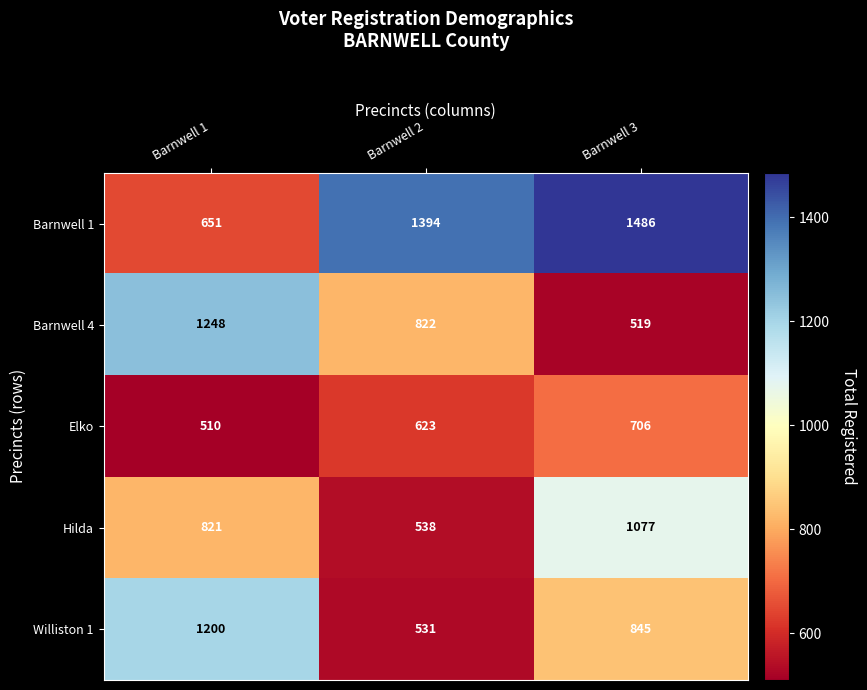

The value of Williston 1 at Barnwell 3 is 845. True or false?

True